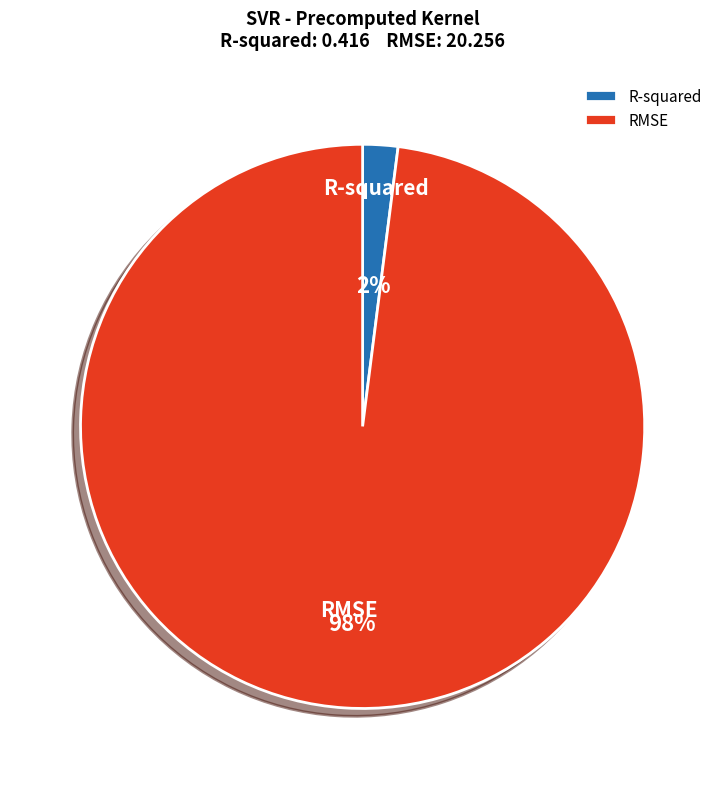

True or false: RMSE accounts for 98% of the total.

True